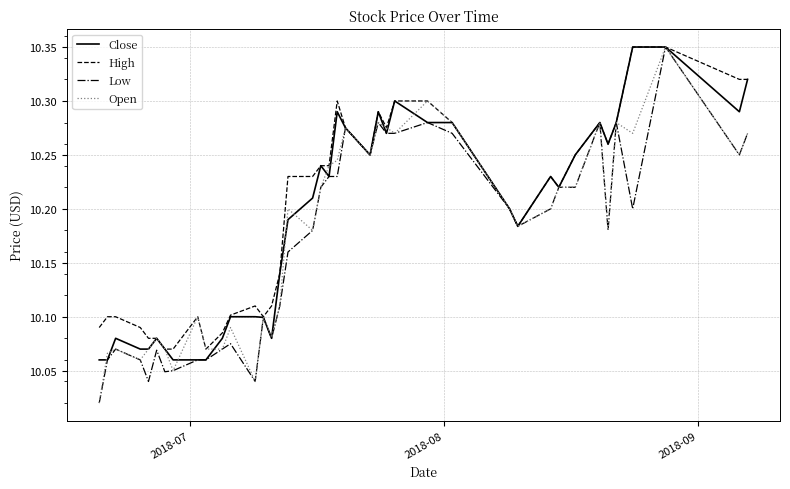

Count the number of data series in this chart.

4